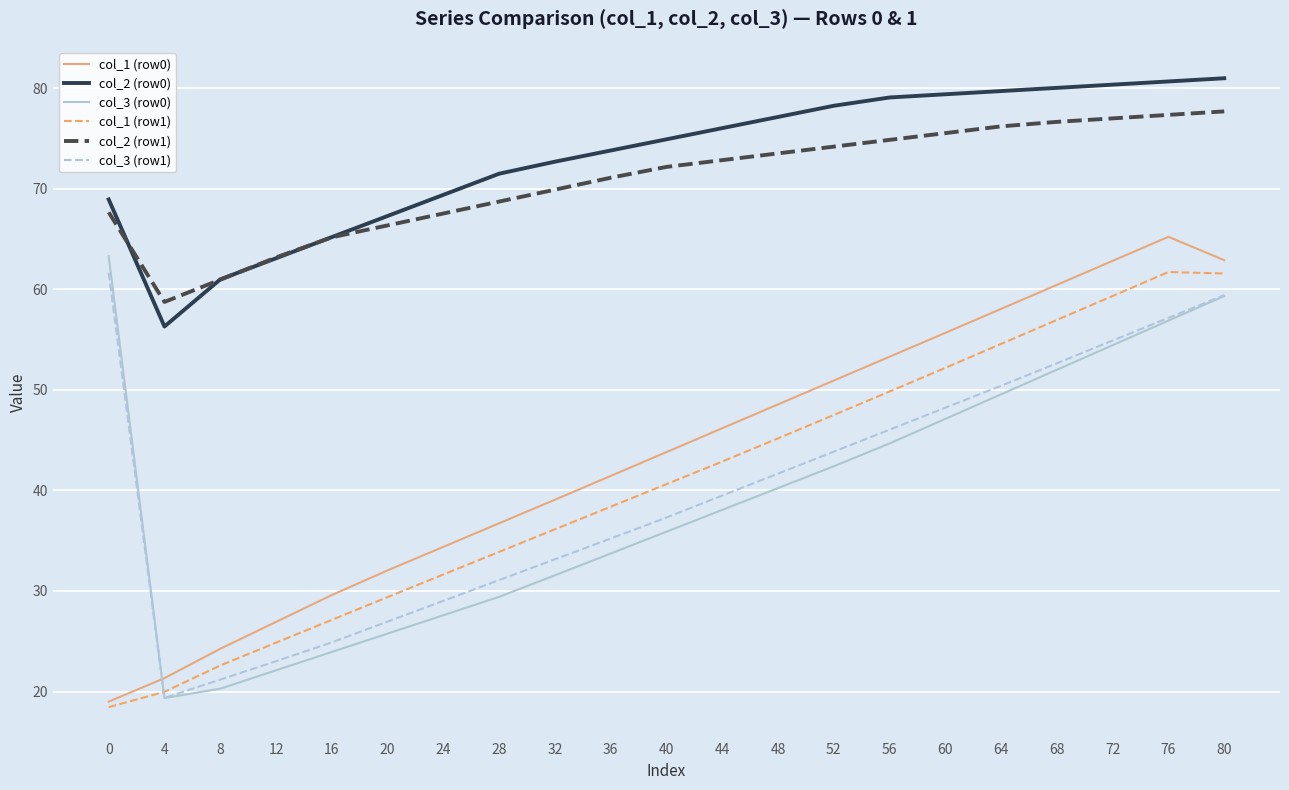

Is this an area chart (filled region under the line)?

No